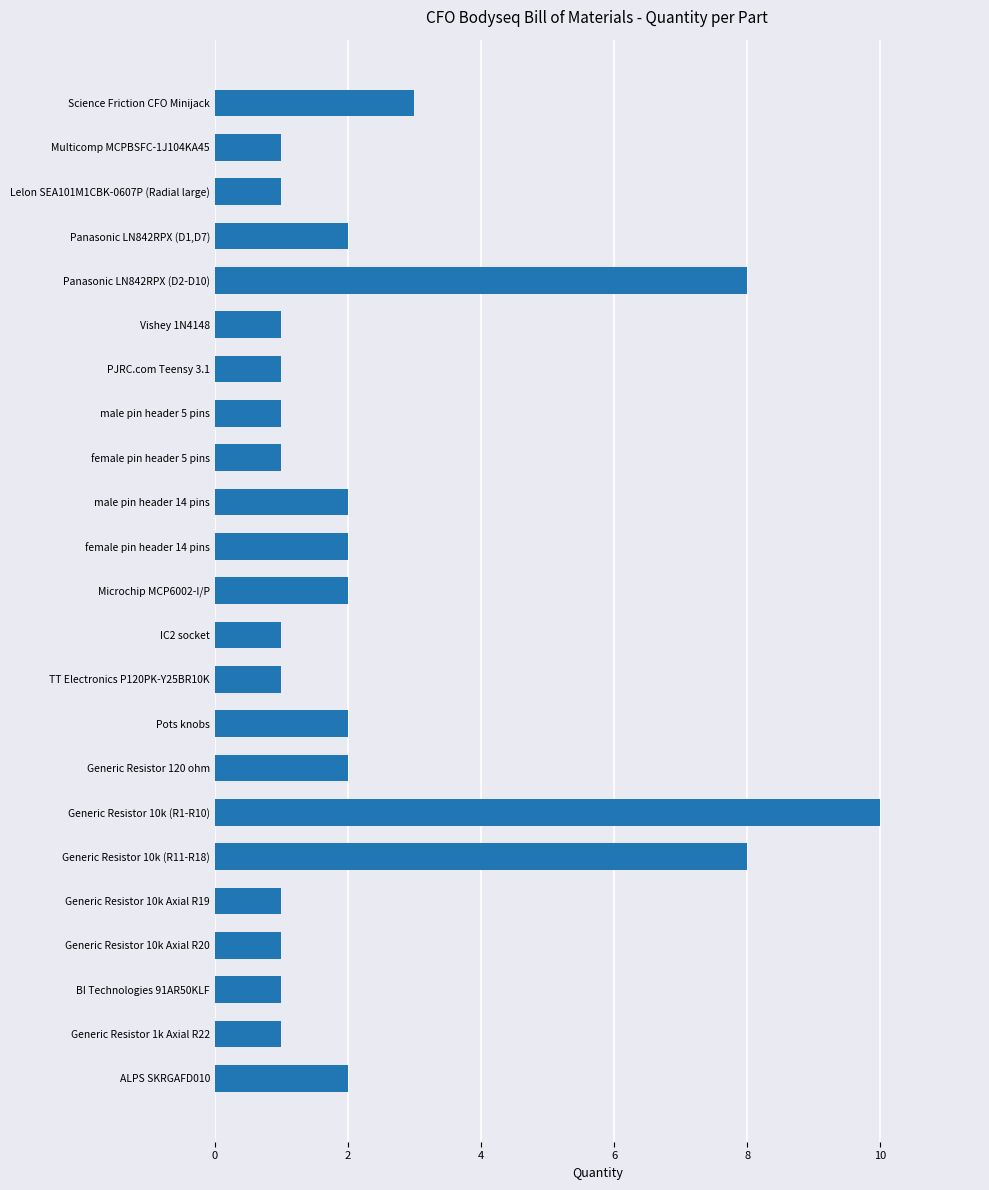

The value at Panasonic LN842RPX (D1,D7) is 2. True or false?

True